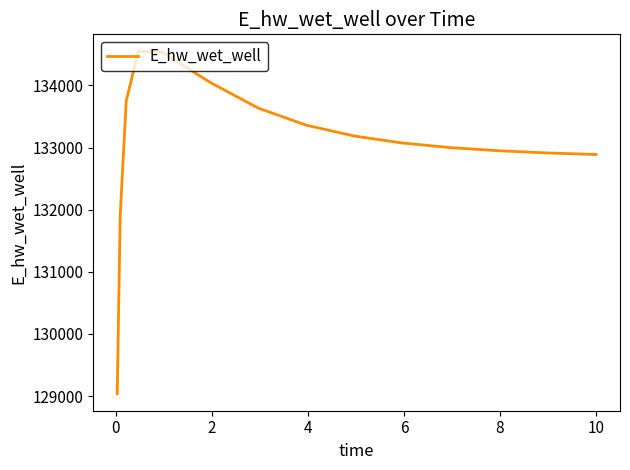

What is the minimum value shown in the chart?

129040.0